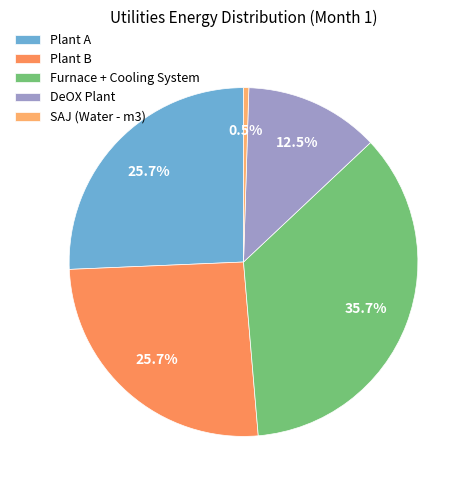

Count the number of slices in the pie.

5